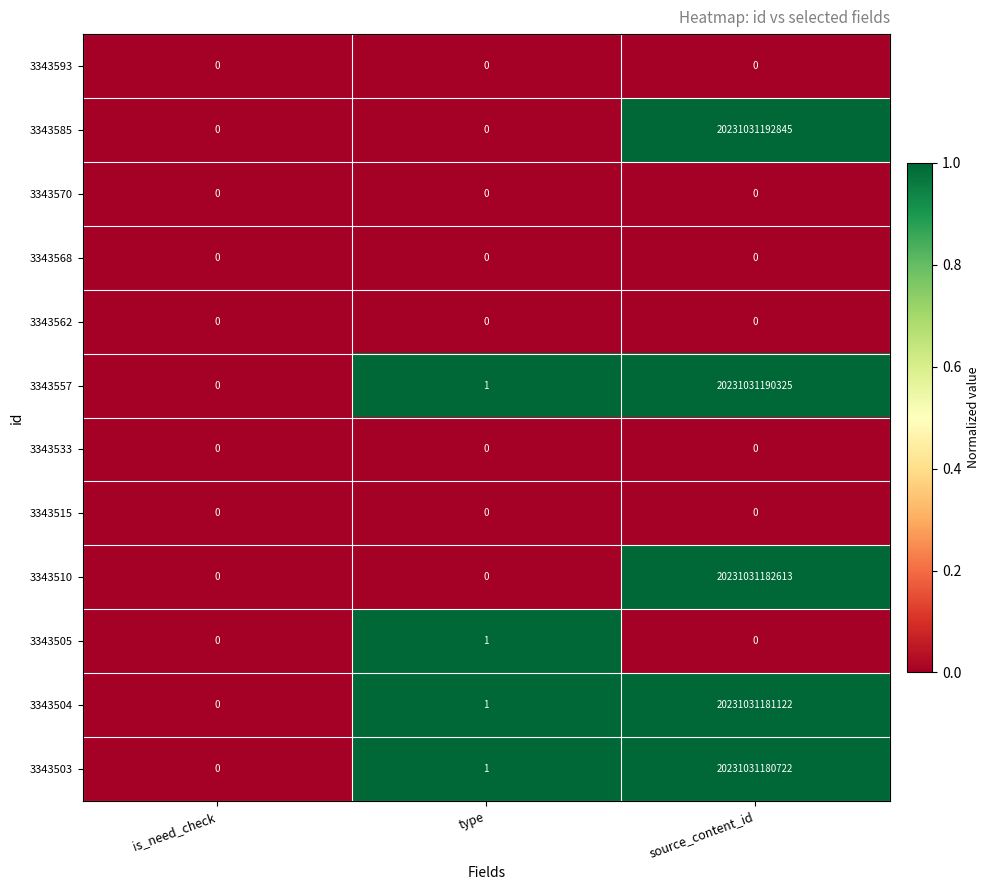

Which label corresponds to the largest value in the chart?

source_content_id